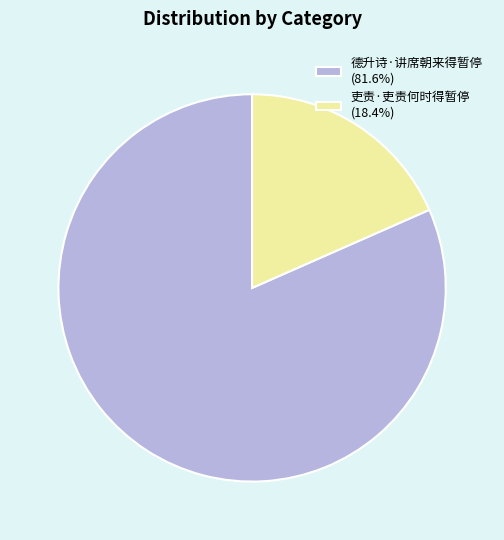

True or false: 德升诗·讲席朝来得暂停 accounts for 82% of the total.

True